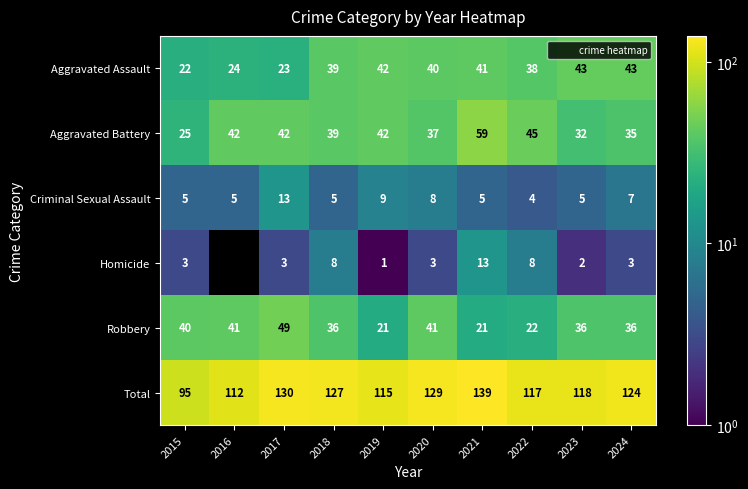

Read the Aggravated Assault value at 2024, to the nearest 10.

40